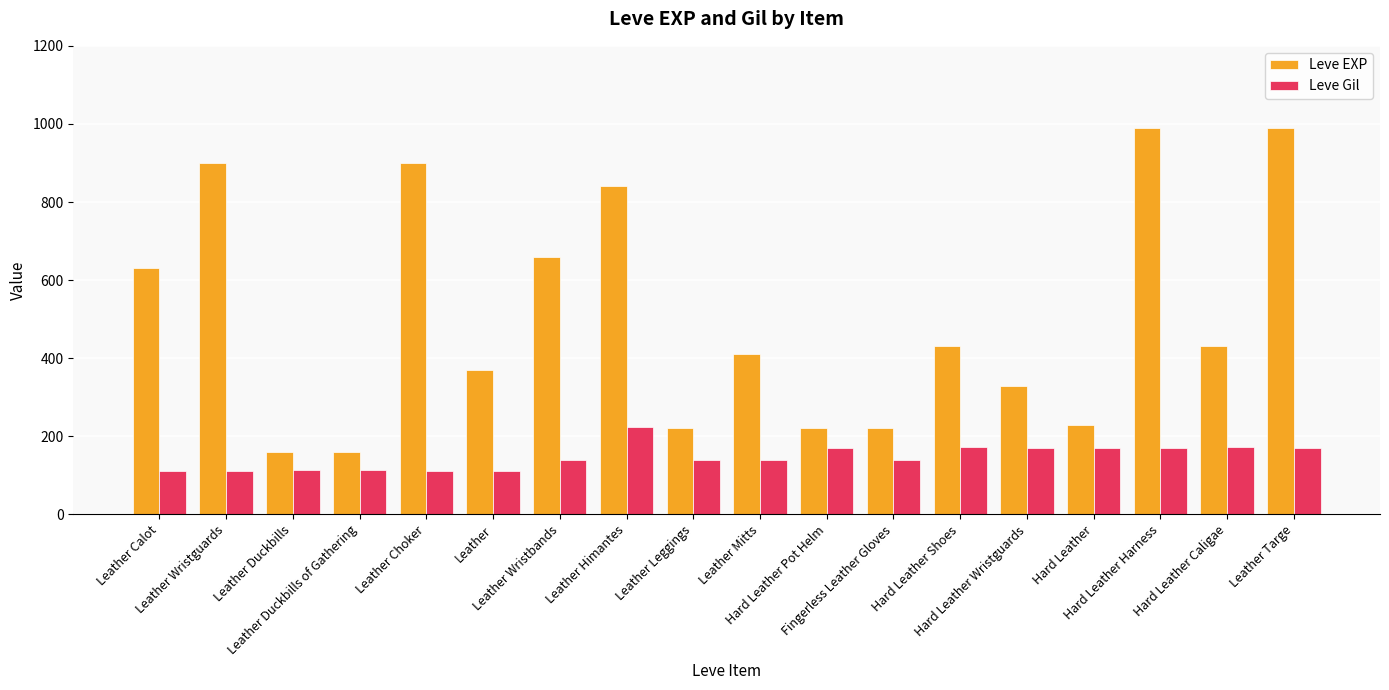

List the series in order of their peak value, lowest first.

Leve Gil, Leve EXP